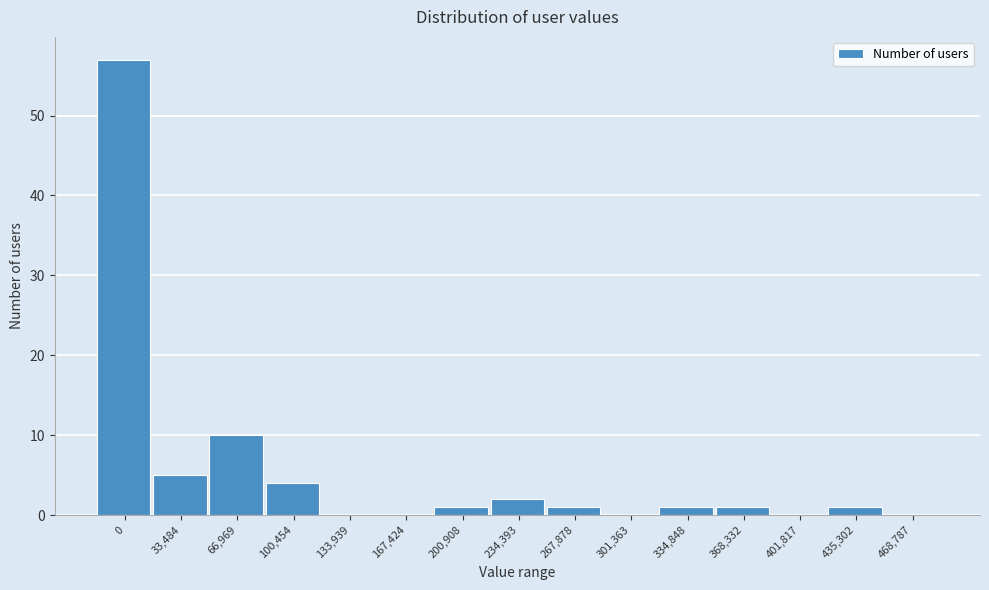

Reading left to right, extract all data points from this chart.

0=57	33,484=5	66,969=10	100,454=4	133,939=0	167,424=0	200,908=1	234,393=2	267,878=1	301,363=0	334,848=1	368,332=1	401,817=0	435,302=1	468,787=0